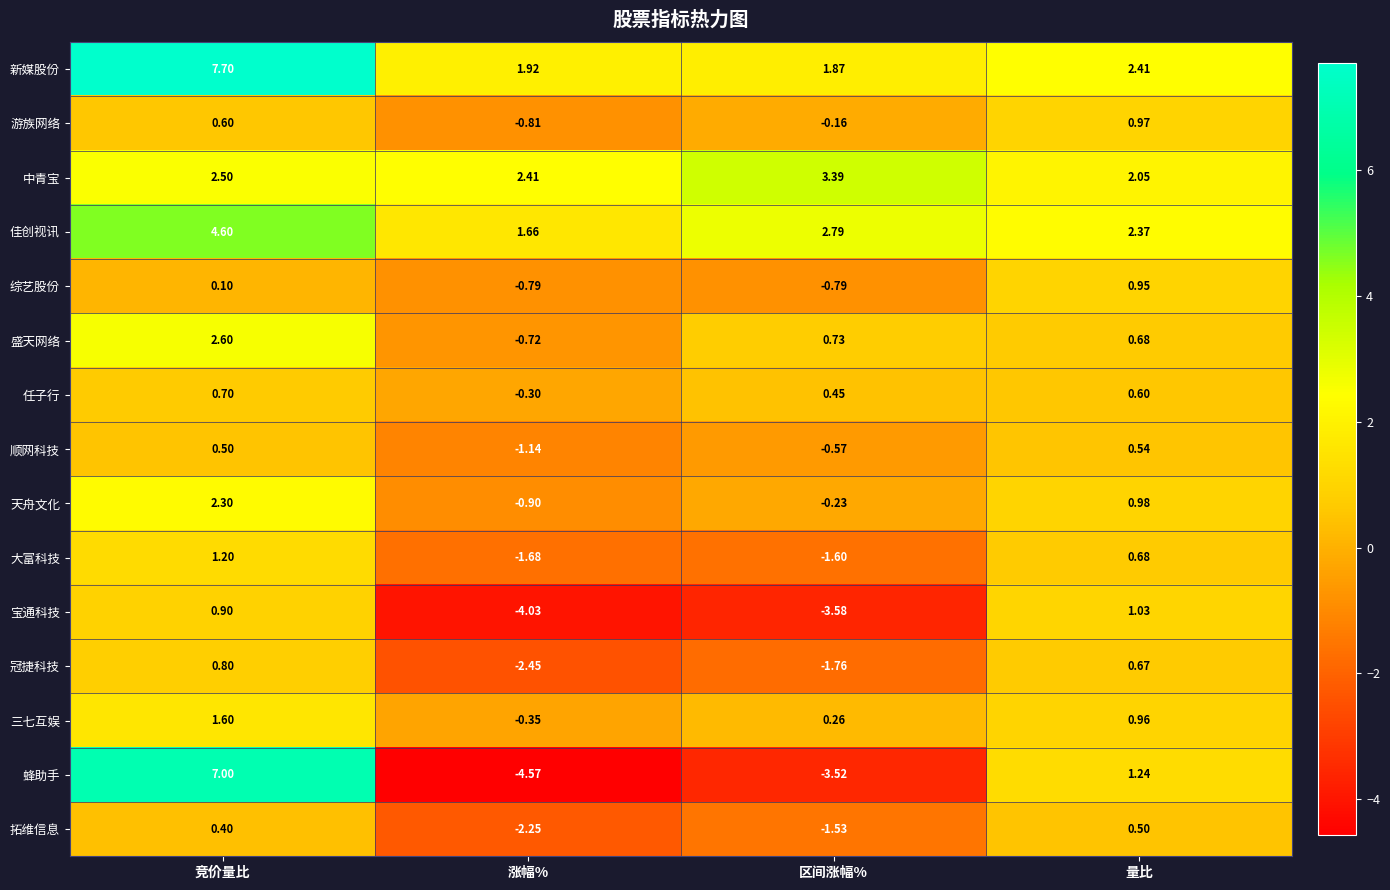

Which category has the highest value in the 宝通科技 series?

量比